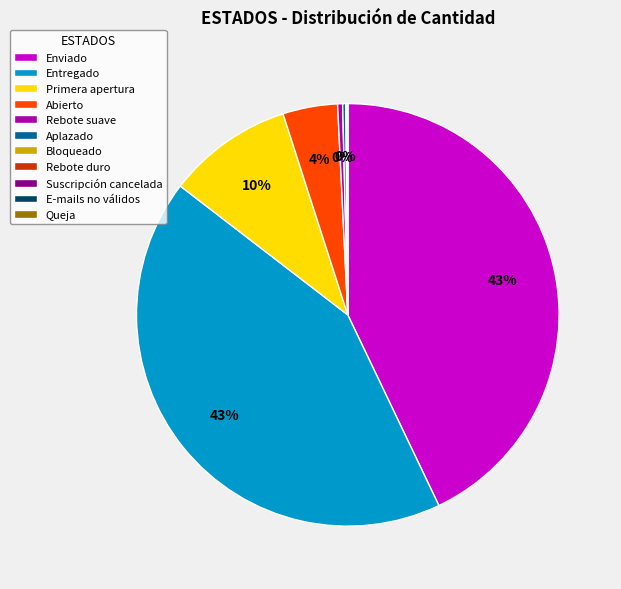

Is Entregado the majority of the pie?

No